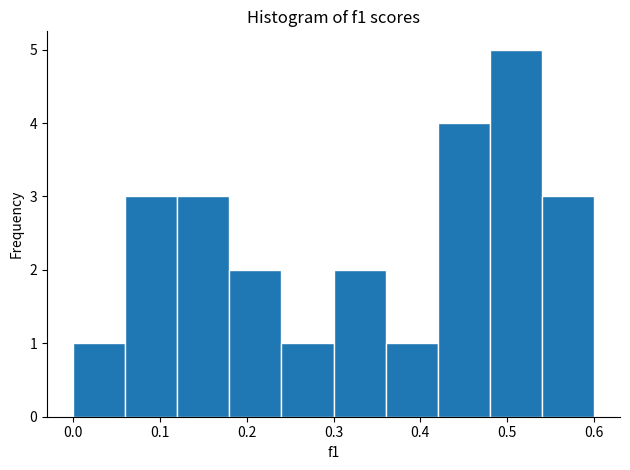

What is the height of the bar covering 0.48 to 0.54 on the x-axis? The values are not printed on the chart, so give them approximately, as read against the axis.

5